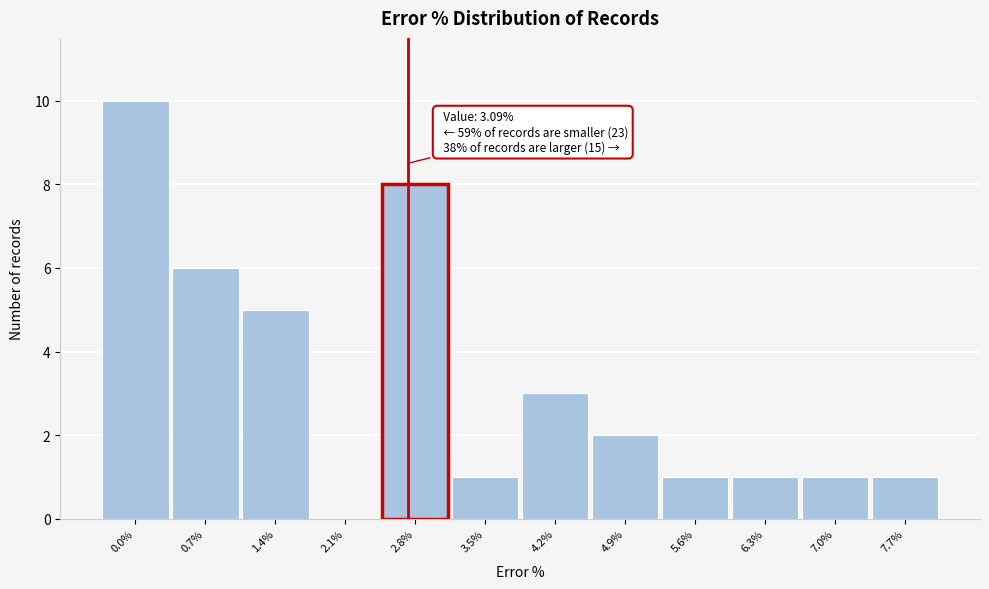

Reading right to left, extract all data points from this chart.

7.7%=1	7.0%=1	6.3%=1	5.6%=1	4.9%=2	4.2%=3	3.5%=1	2.8%=8	2.1%=0	1.4%=5	0.7%=6	0.0%=10